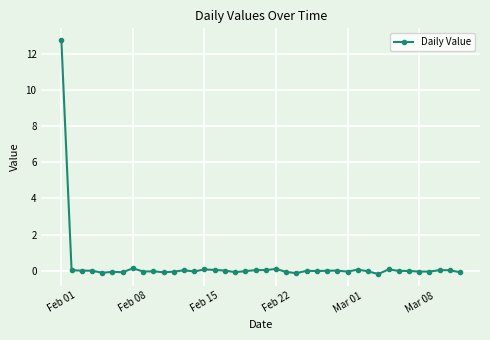

What is the difference between the maximum and second lowest values?

12.9